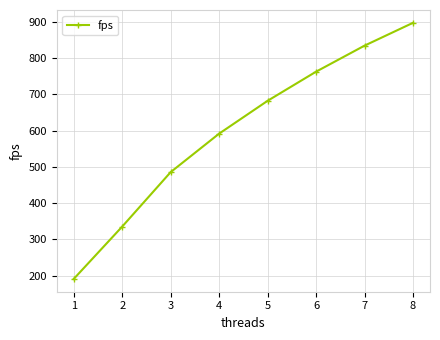

How many data points are above 682?

4